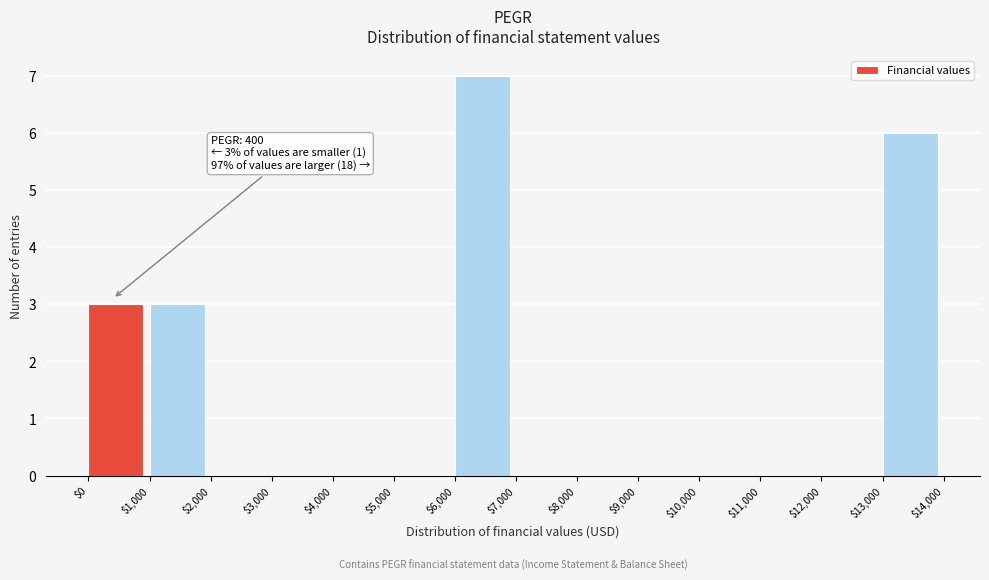

Which range on the x-axis has the tallest bar?

$6,000 to $7,000